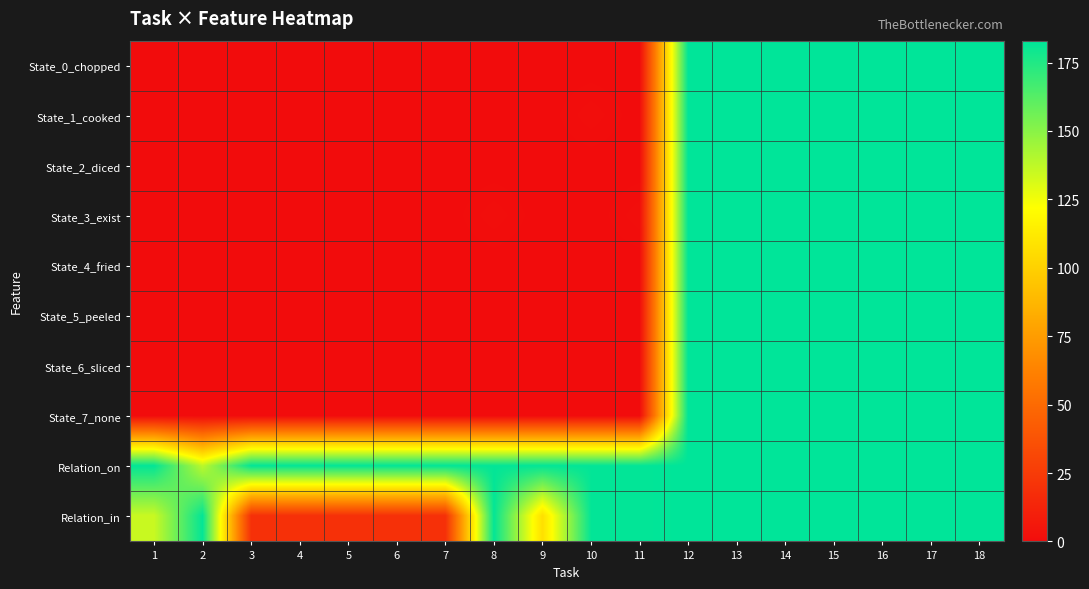

Which series has the largest range (max minus min)?

State_0_chopped